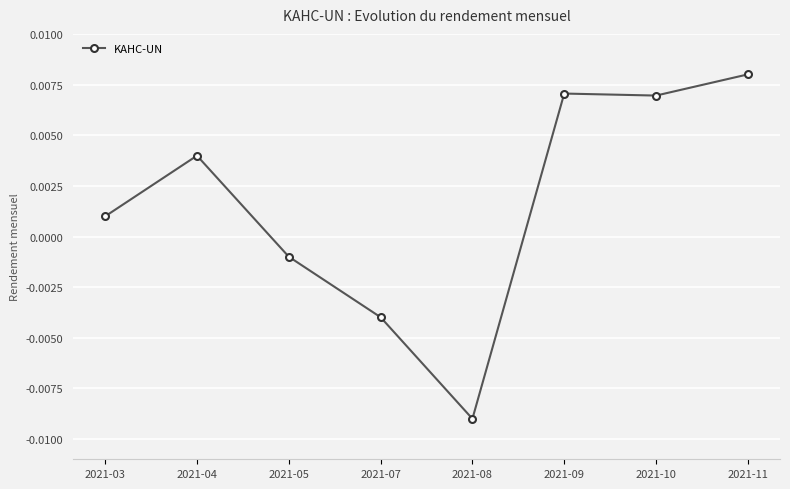

At which category does the data reach its first local peak?

2021-04